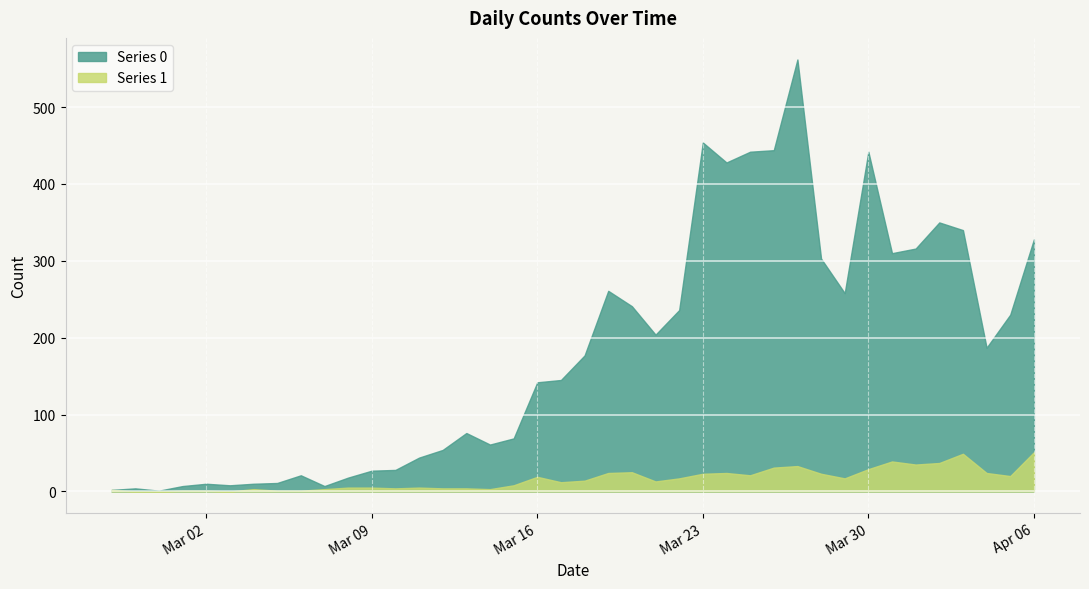

True or false: Series 0 and Series 1 cross at least once.

False